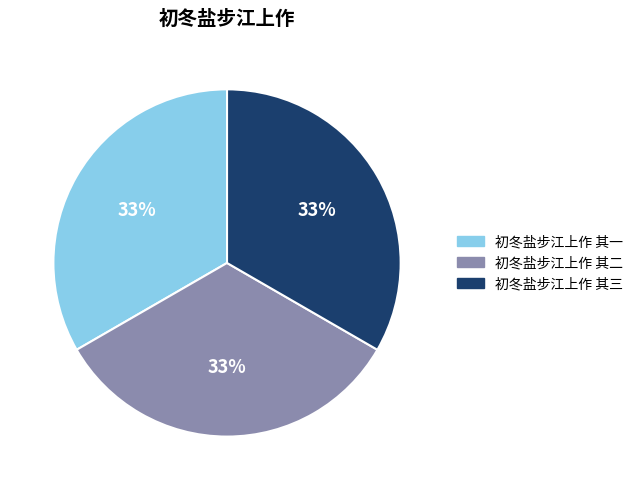

To the nearest percent, what is the combined percentage of 初冬盐步江上作 其三 and 初冬盐步江上作 其二?

67%